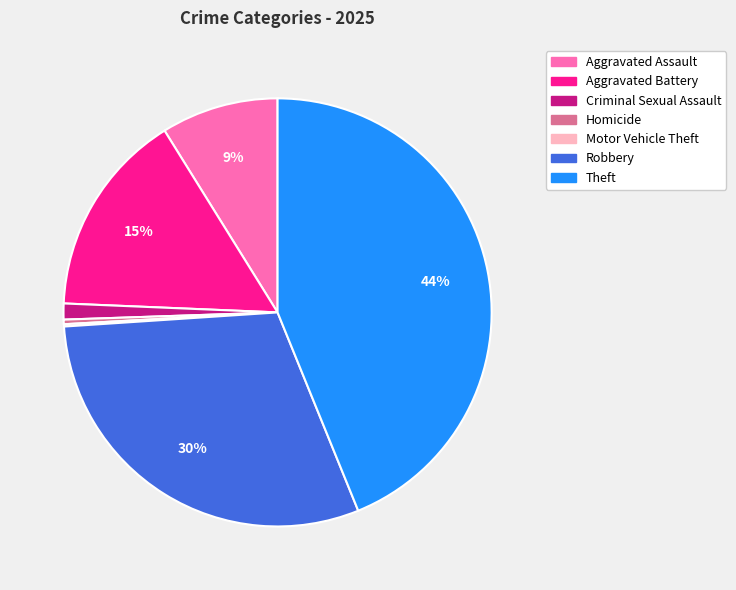

Do Aggravated Assault and Robbery together represent more than half of the pie?

No